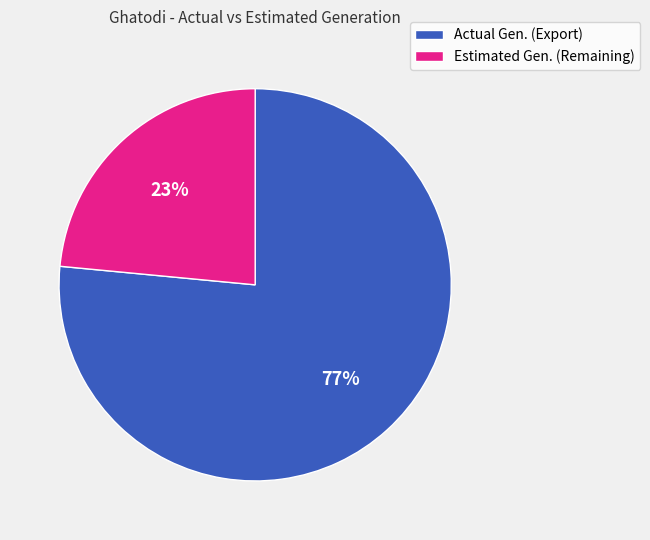

Do Estimated Gen. (Remaining) and Actual Gen. (Export) together represent more than half of the pie?

Yes